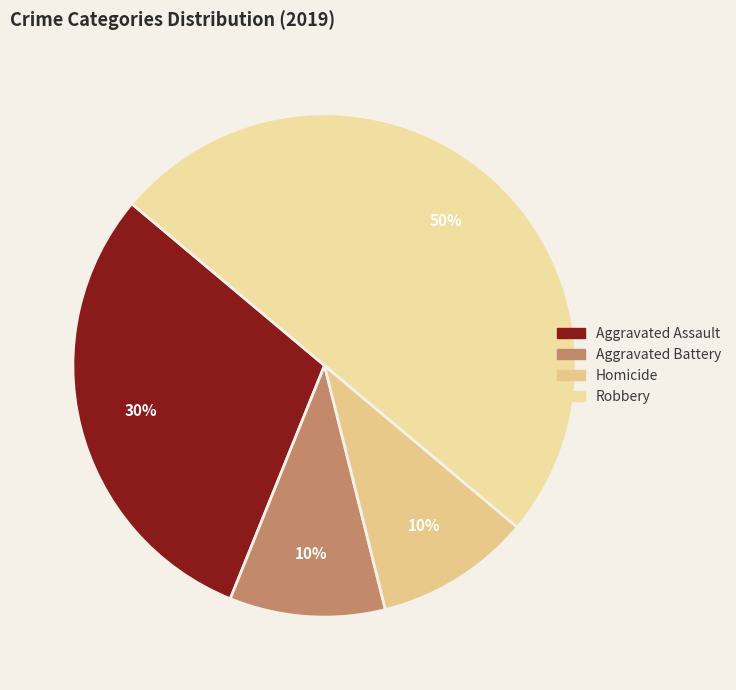

How many segments does this pie chart have?

4